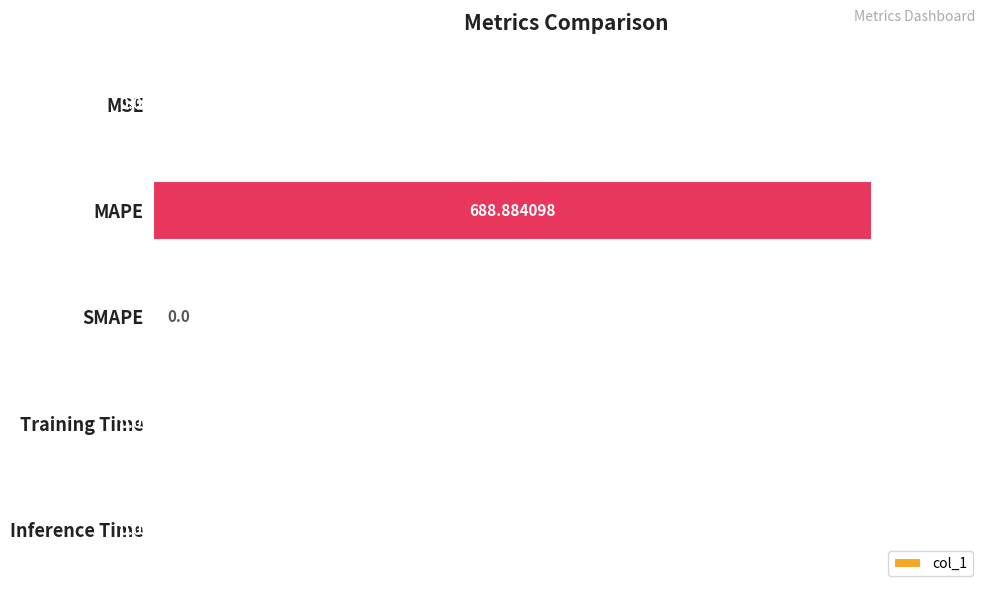

What is the sum of the values at MAPE and Inference Time?

688.9